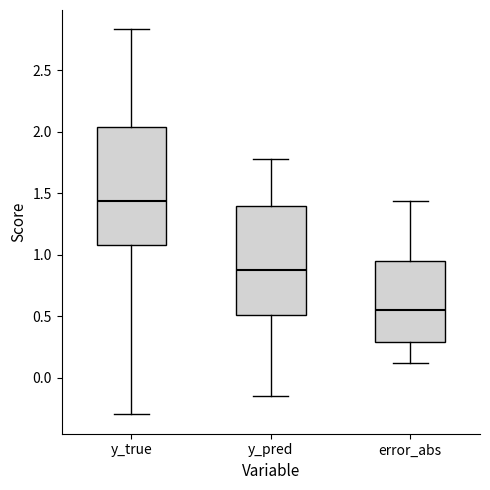

Reading left to right, transcribe this box plot: for each box, give where its median line is, the range the box spans, and where its two whiskers end, as read against the y-axis. The values are not printed on the chart, so give them approximately, as read against the axis.

y_true: median 1.45, box 1.10 to 2.05, whiskers -0.30 to 2.85
y_pred: median 0.90, box 0.50 to 1.40, whiskers -0.15 to 1.80
error_abs: median 0.55, box 0.30 to 0.95, whiskers 0.10 to 1.45